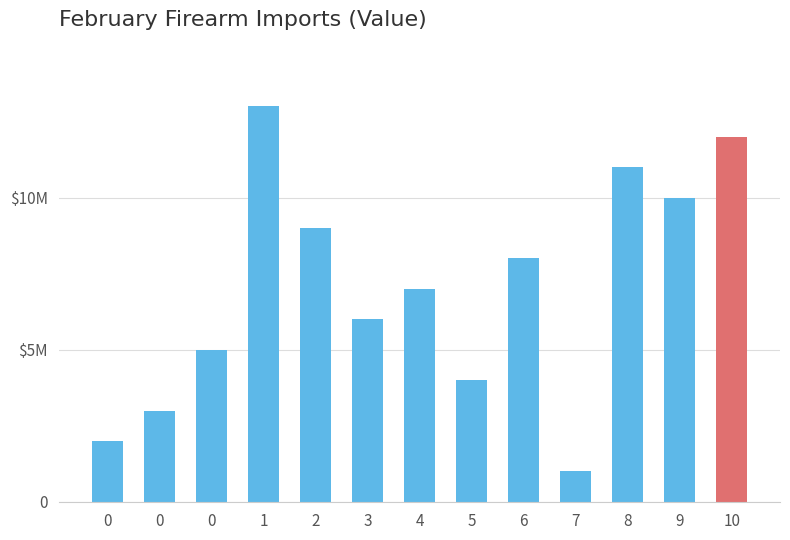

Are the bars horizontal?

No